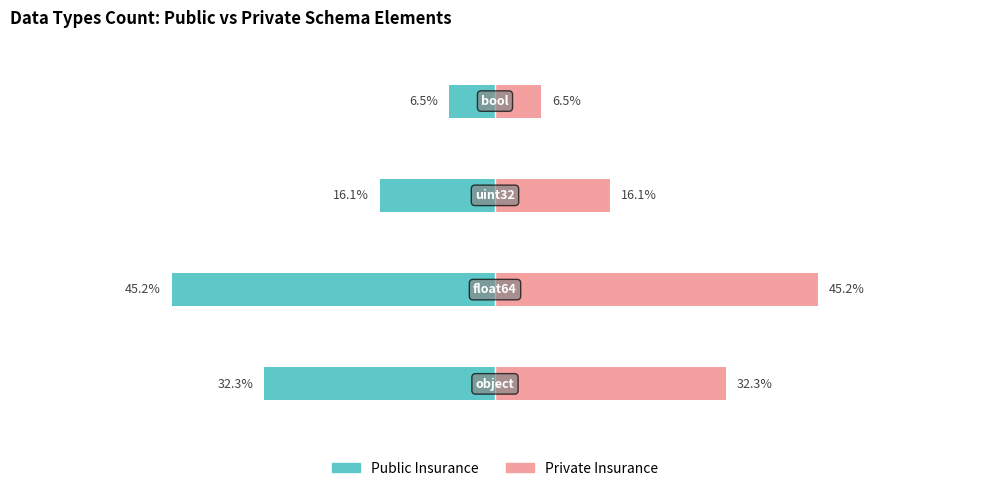

The Public Insurance series shows -32.3 at 0. True or false?

True